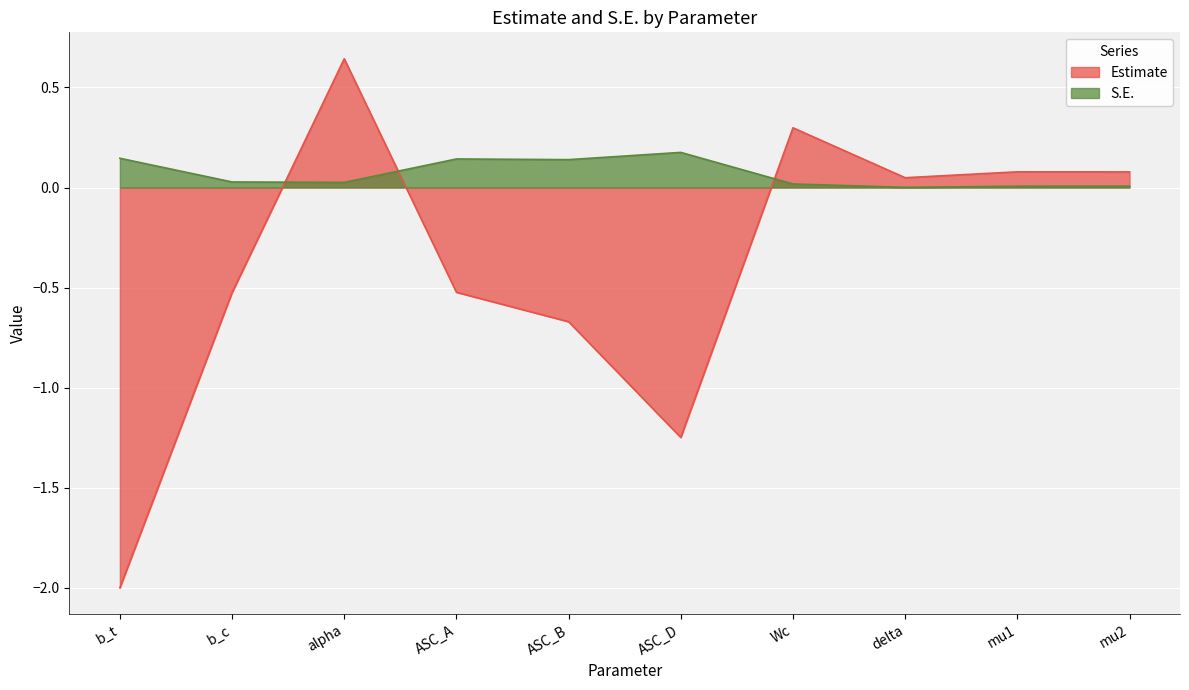

How many values in Estimate are below zero?

5